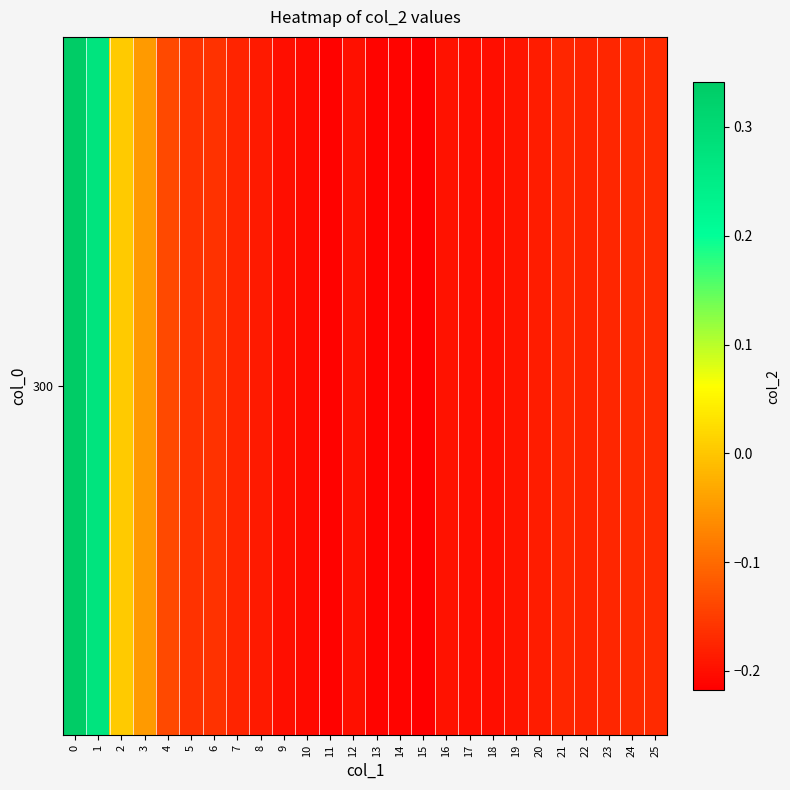

What is the average value?

-0.1